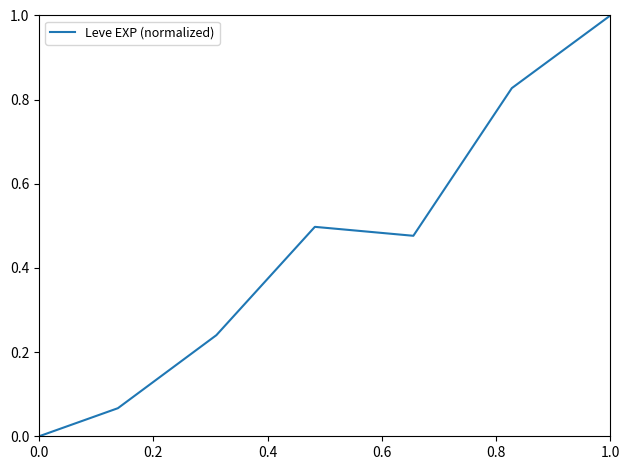

How many values are above zero?

6